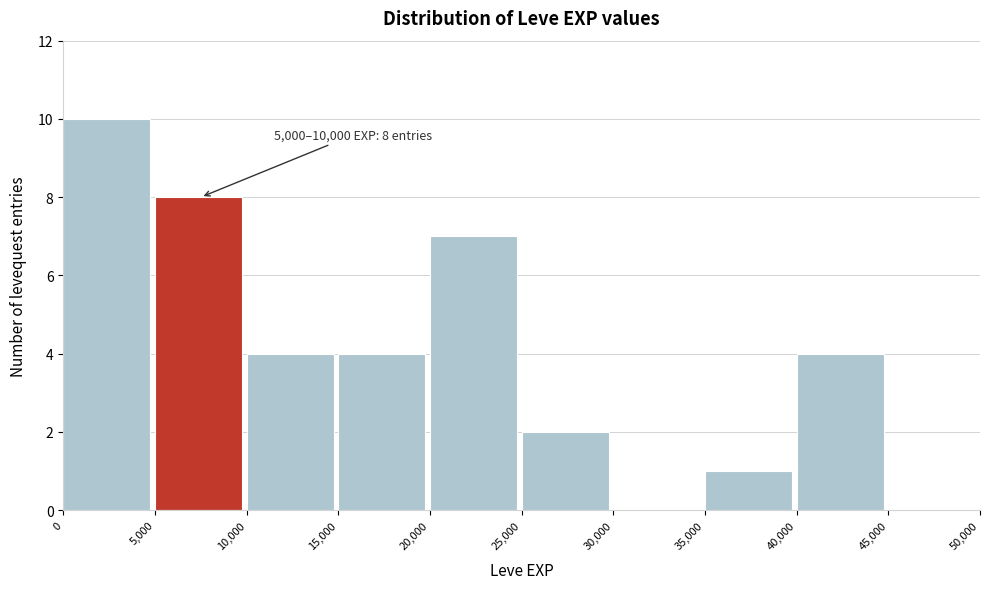

Over which range of the x-axis is the bar tallest?

0 to 5,000